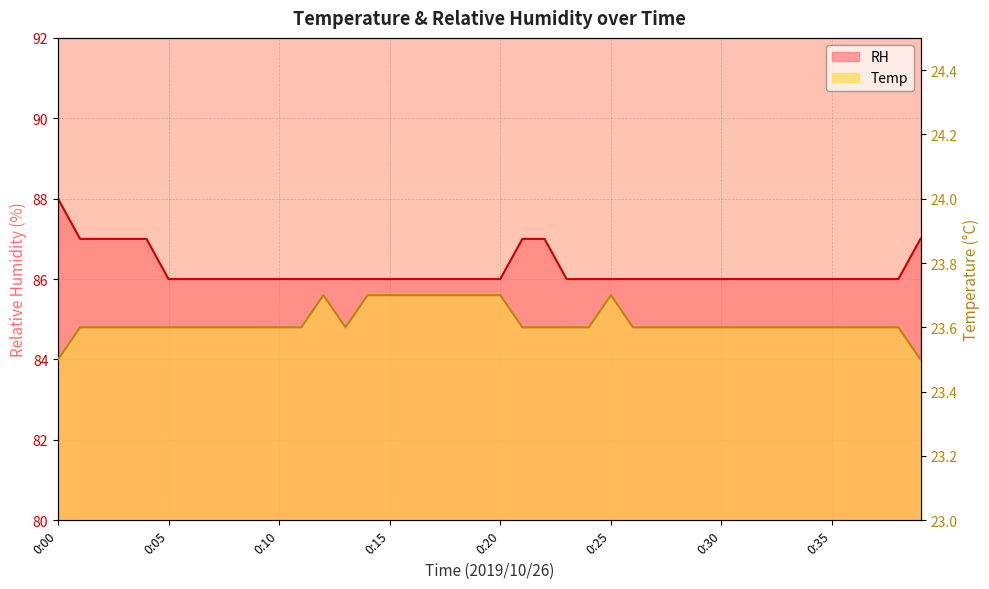

The value of RH at 0:14 is 42.5. True or false?

False